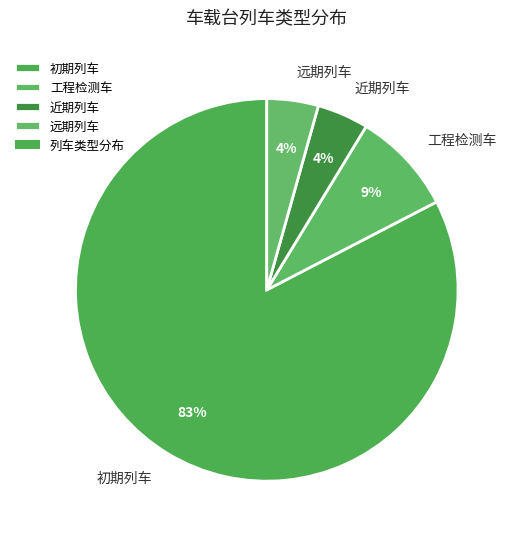

What percentage is the 远期列车 slice, to the nearest percent?

4%